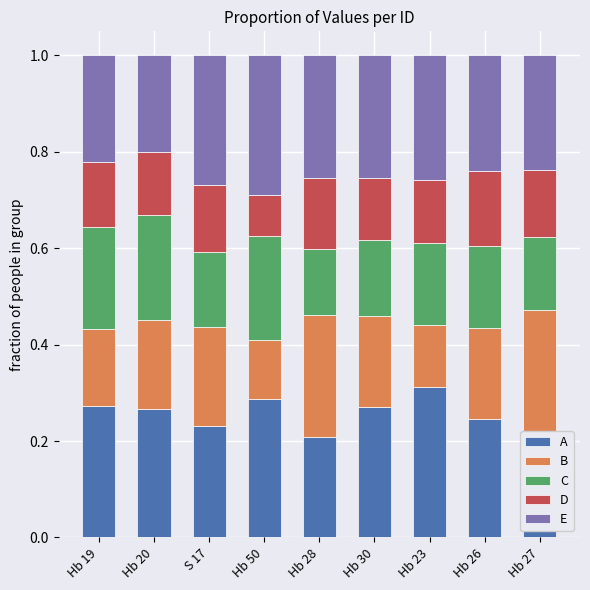

Count the C values in the range 0 to 1.

9